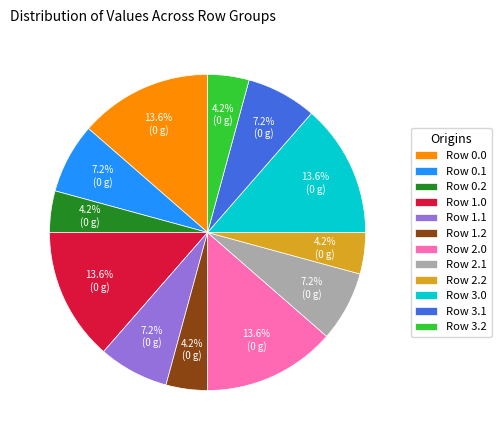

Between Row 0.2 and Row 1.0, which is larger?

Row 1.0